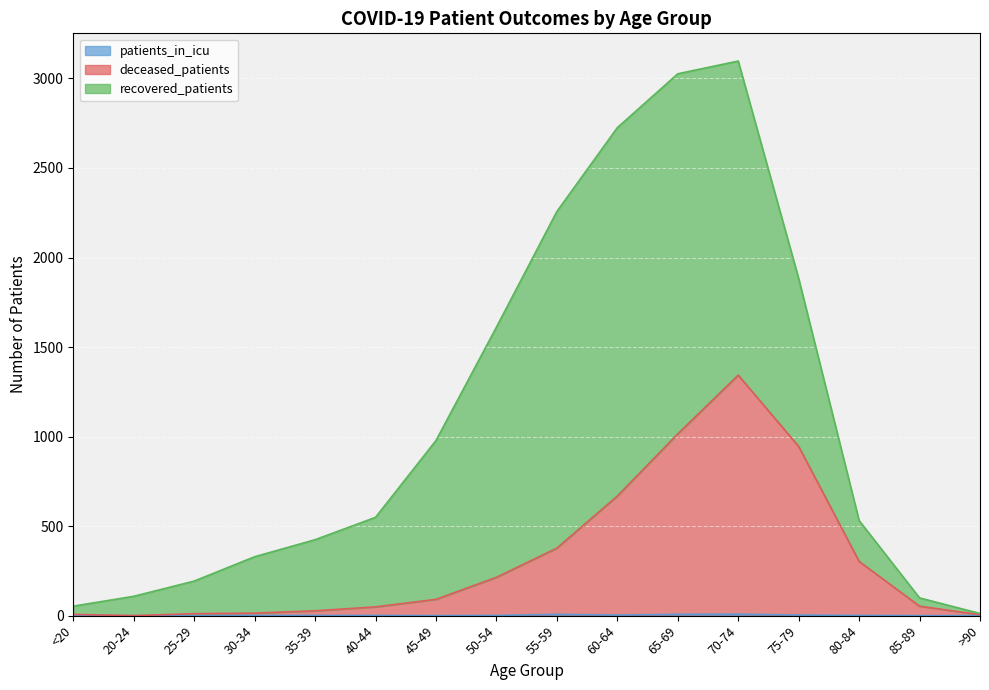

True or false: patients_in_icu and deceased_patients cross at least once.

False